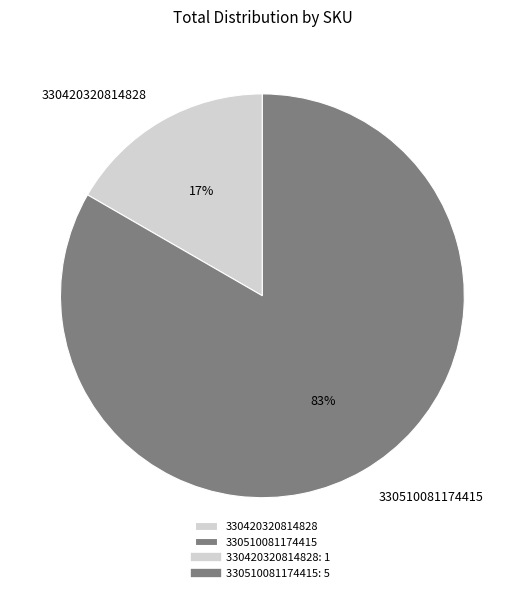

Which has a higher value, 330510081174415 or 330420320814828?

330510081174415